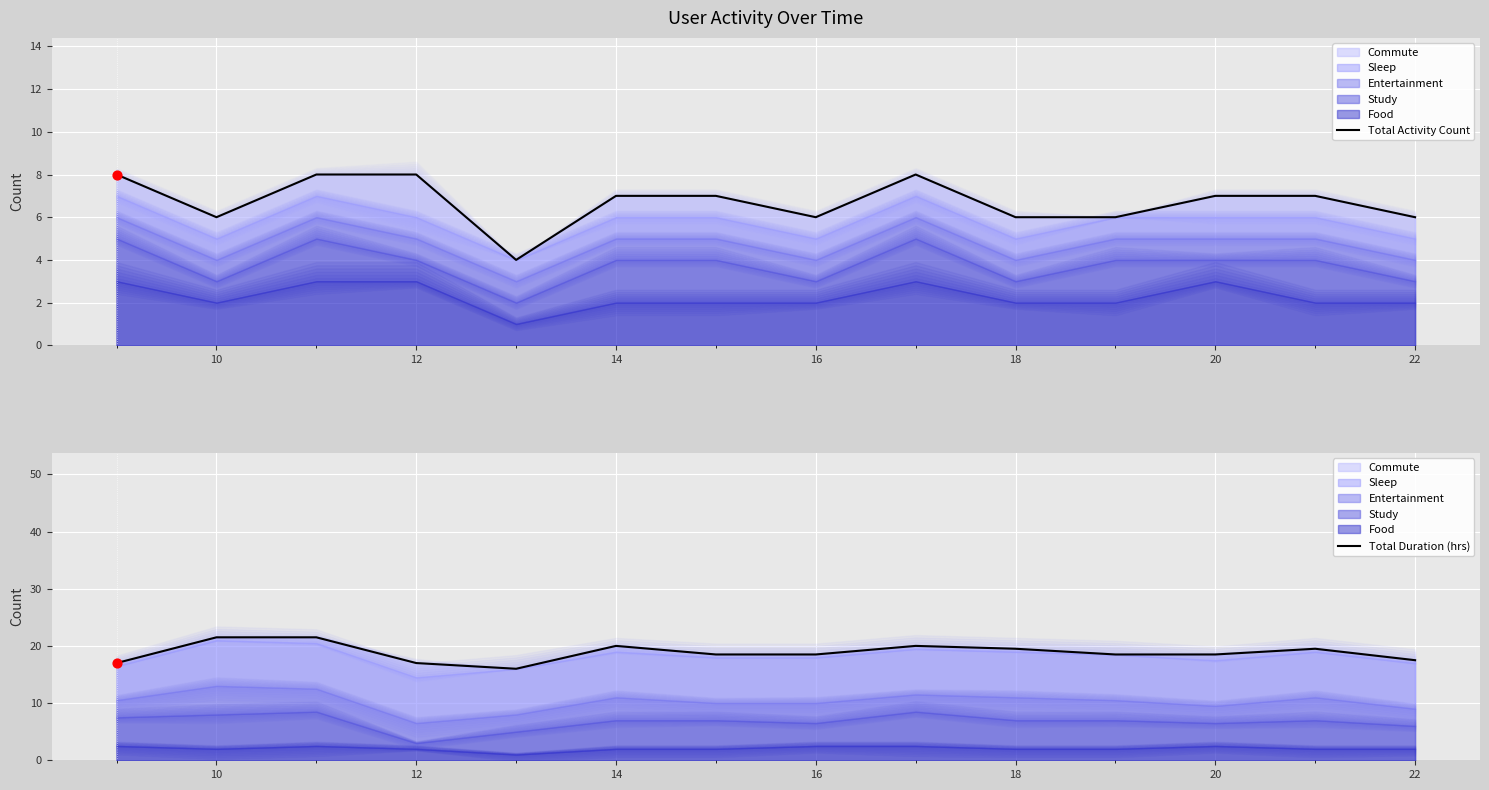

What is the total value across all series at 22?

25.5